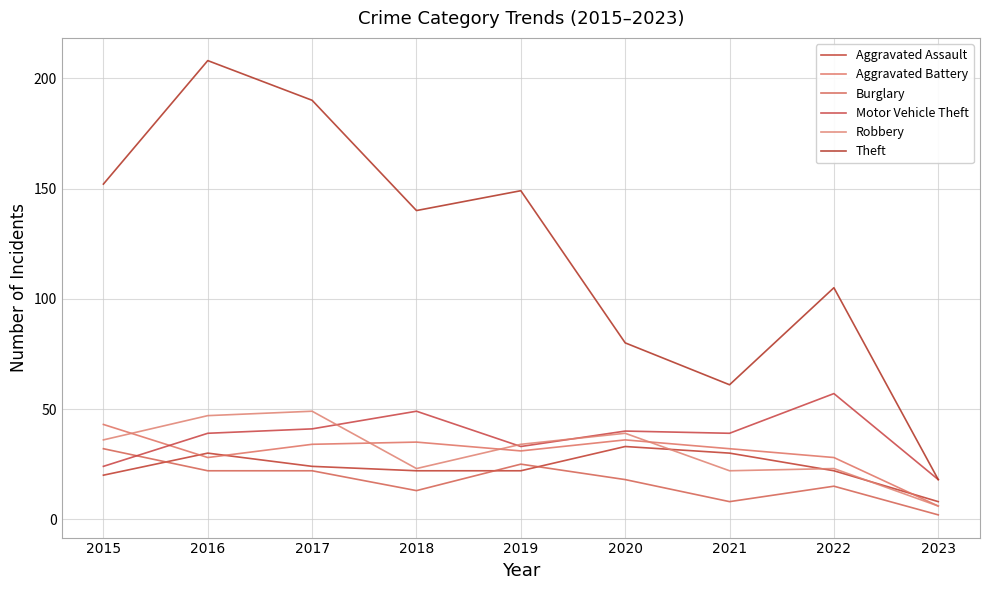

Rank the series at 2017 from highest to lowest value.

Theft, Robbery, Motor Vehicle Theft, Aggravated Battery, Aggravated Assault, Burglary